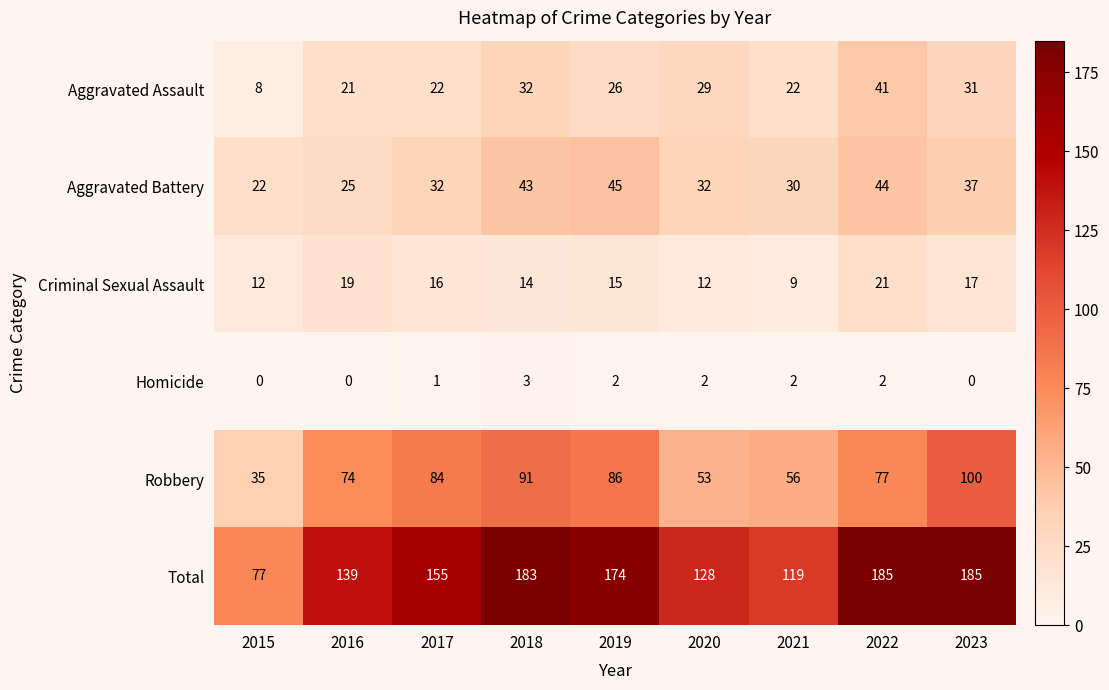

Is it true that Homicide equals 1 at 2017?

True